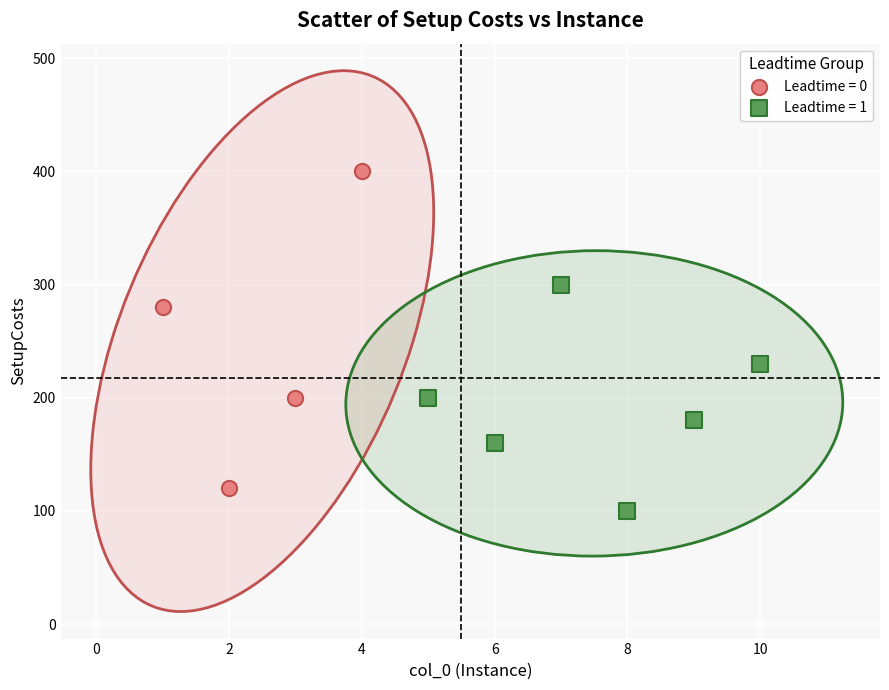

Which series contains the highest Y value?

Leadtime = 0